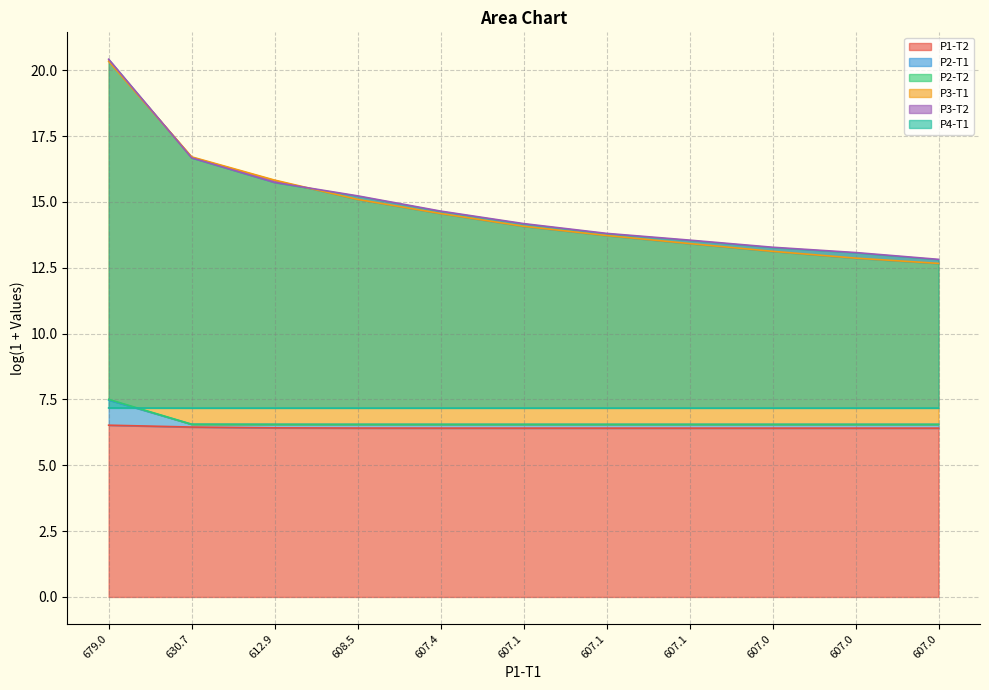

Between 608.5 and 607.1, which is larger?

608.5